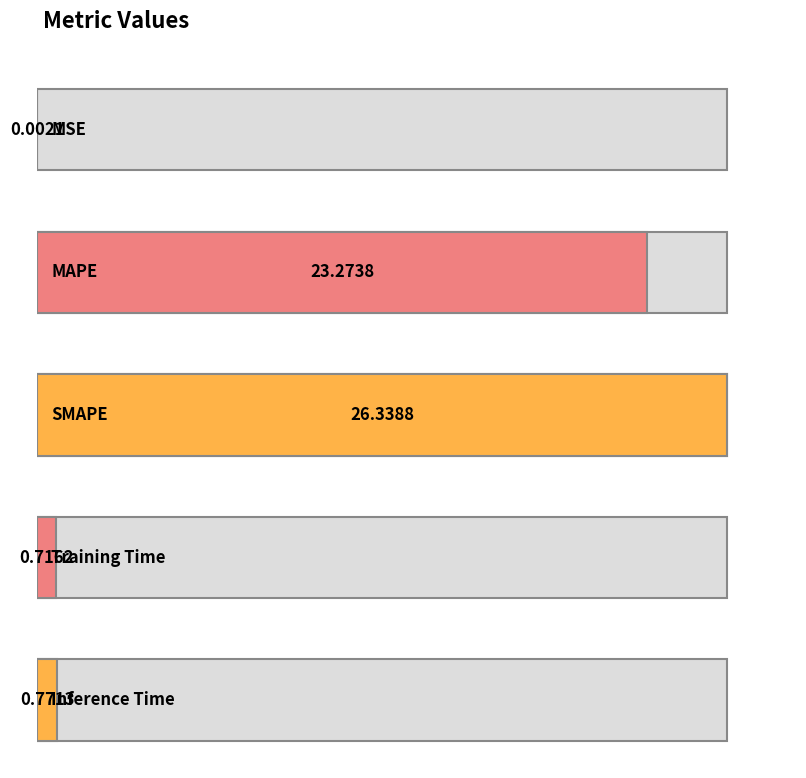

What position from the left is MSE?

1